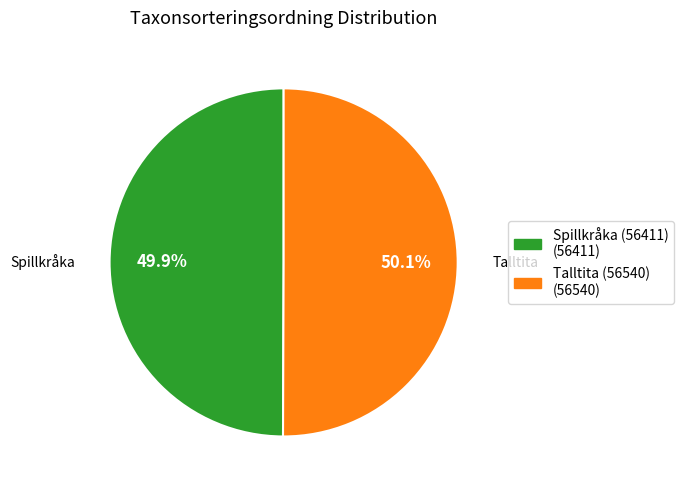

Approximately how many times larger is the value at Talltita (56540) compared to Spillkråka (56411)?

1.0